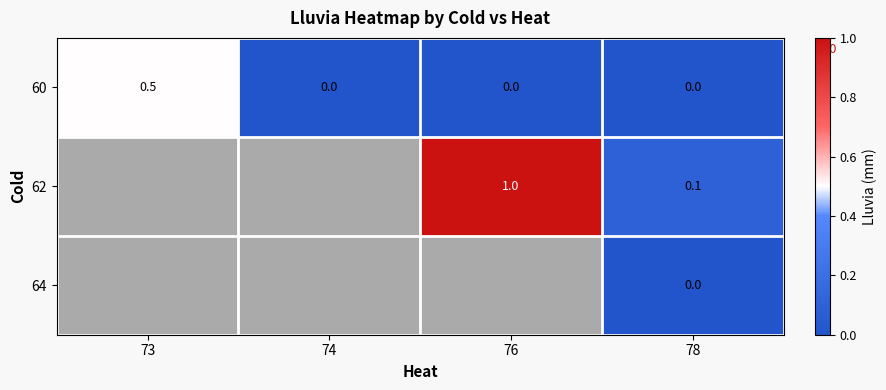

What is the spread (max minus min) of values at 76?

1.0